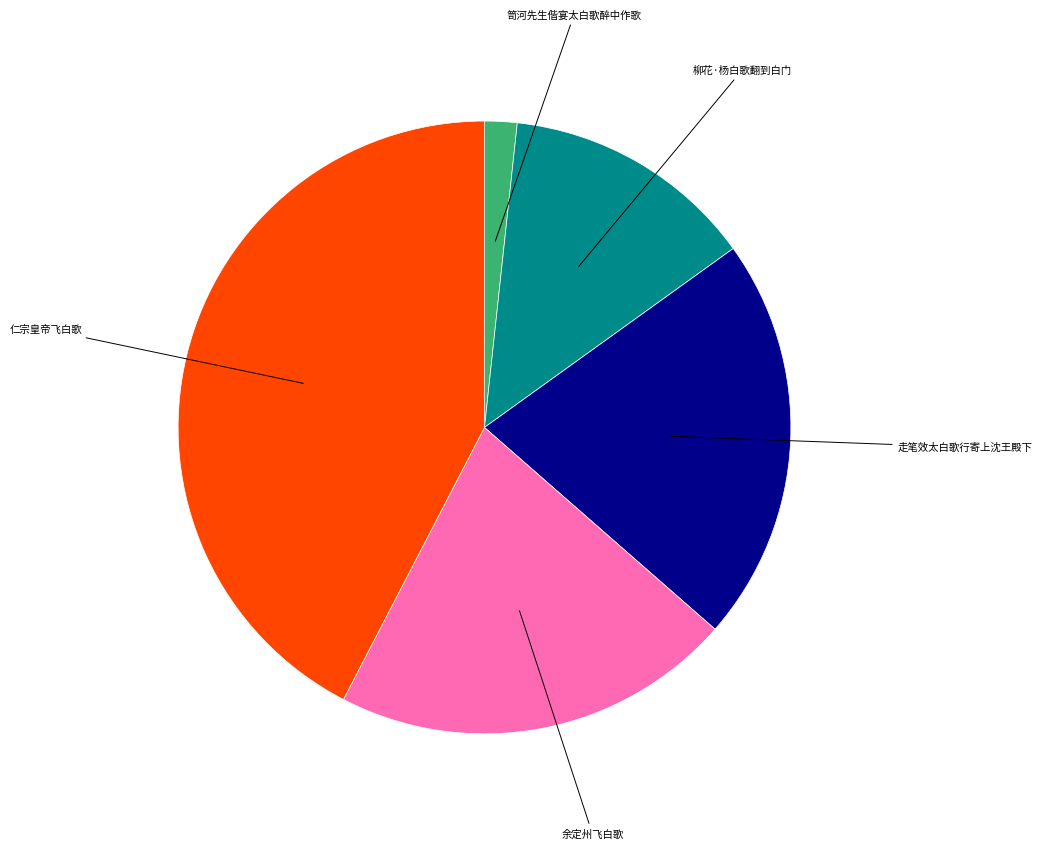

Is it true that 仁宗皇帝飞白歌 is 31% of the pie?

False